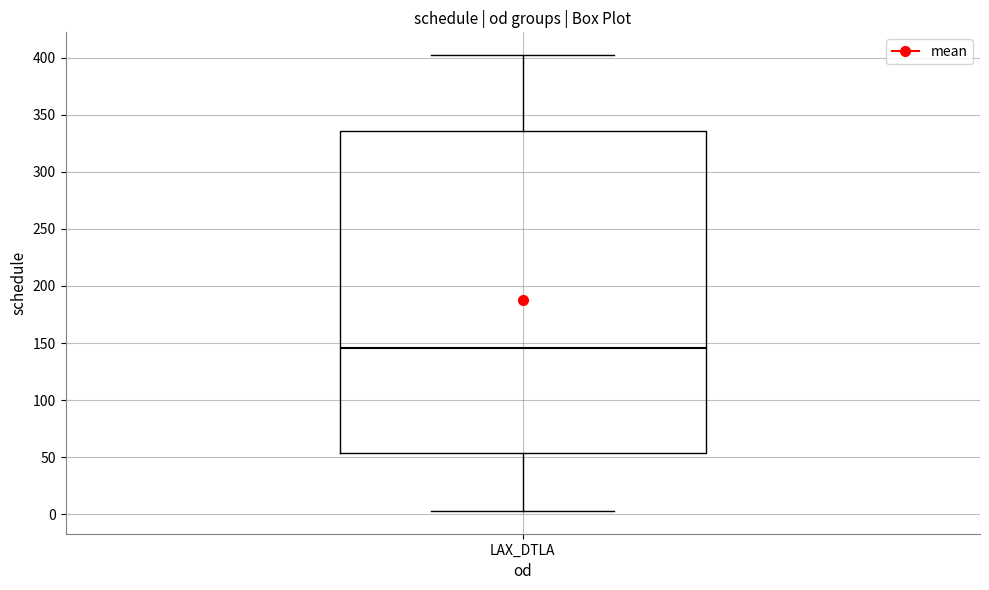

Where does the median line of the box for LAX_DTLA sit on the y-axis? The values are not printed on the chart, so give them approximately, as read against the axis.

145